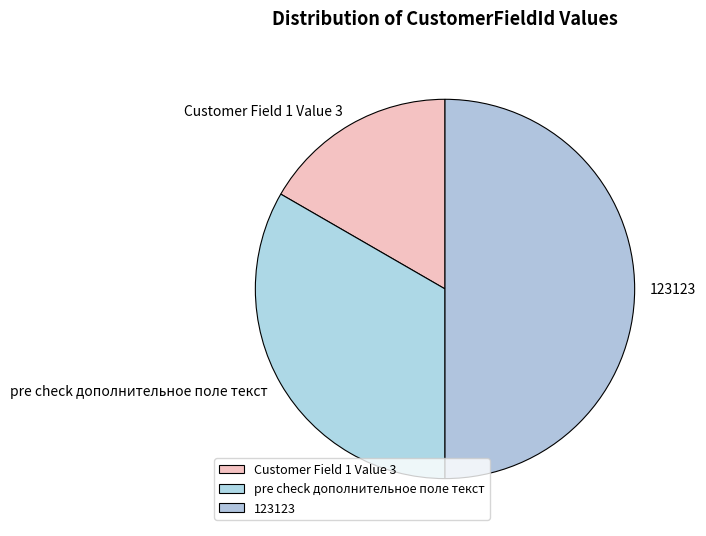

Is the sum of pre check дополнительное поле текст and 123123 greater than half?

Yes